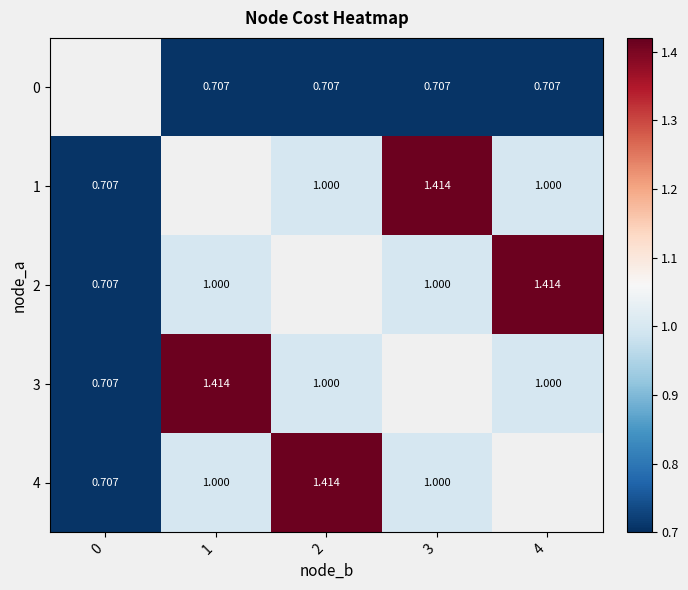

Is the value of 2 at 1 greater than the value of 3 at 1?

No